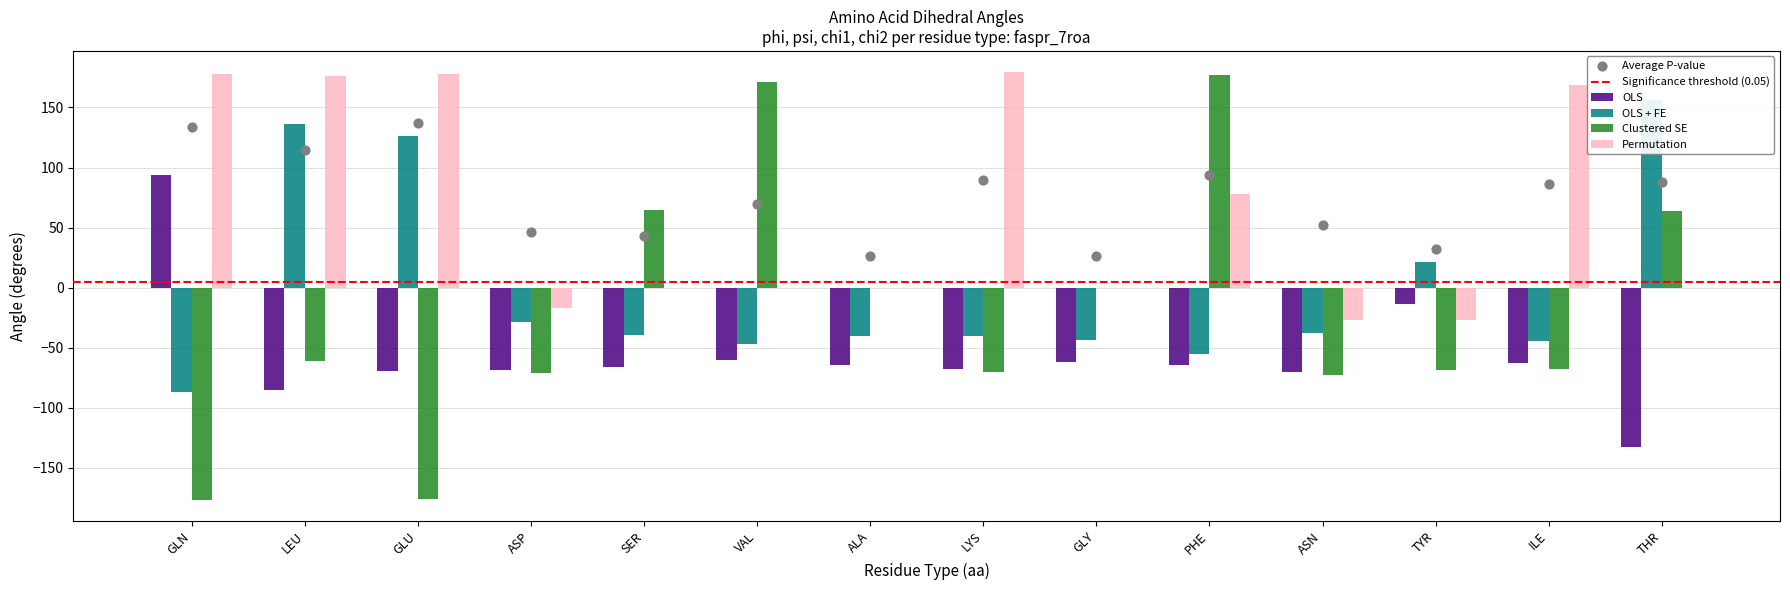

Which series reaches the maximum Y coordinate?

Permutation